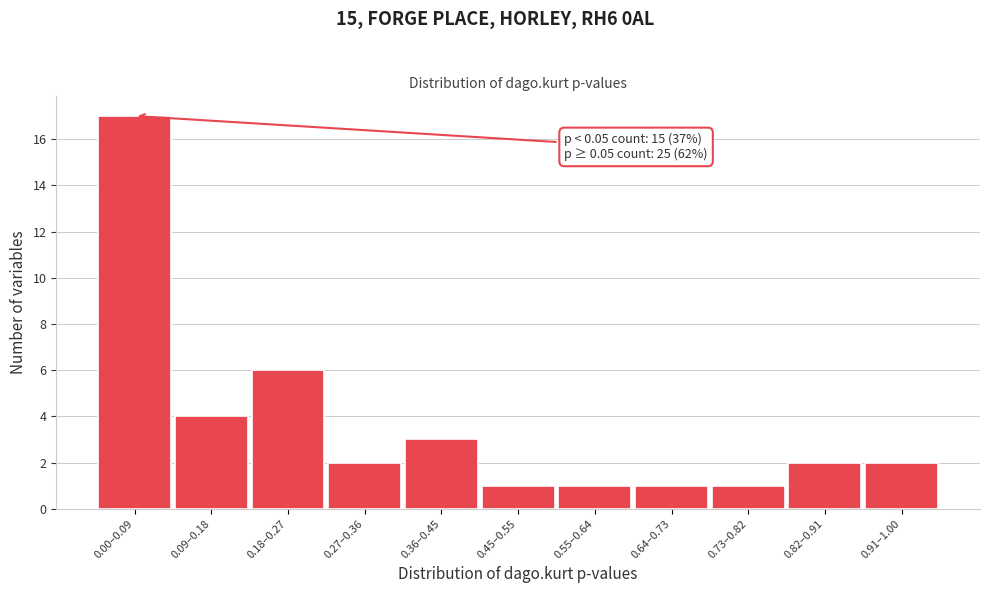

Reading left to right, list all the values displayed in this chart.

0.00–0.09=17	0.09–0.18=4	0.18–0.27=6	0.27–0.36=2	0.36–0.45=3	0.45–0.55=1	0.55–0.64=1	0.64–0.73=1	0.73–0.82=1	0.82–0.91=2	0.91–1.00=2